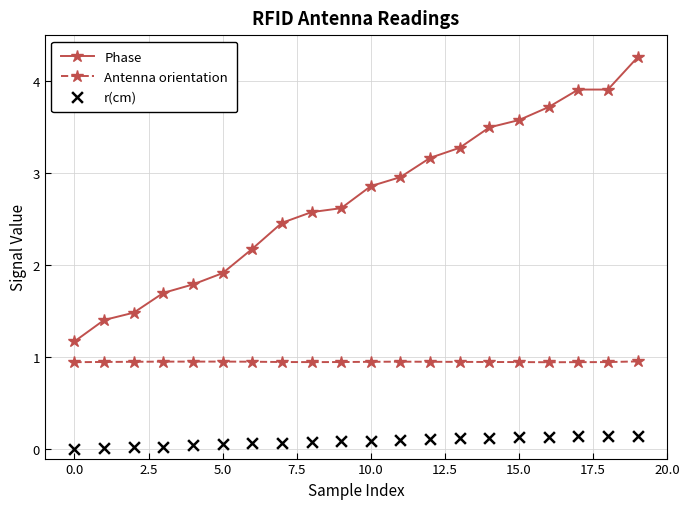

What is the total value across all series at 19?

5.4